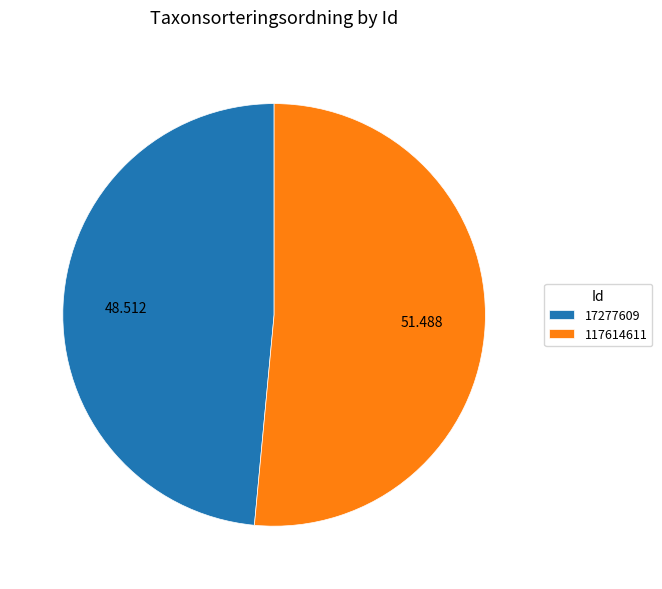

Do 17277609 and 117614611 together represent more than half of the pie?

Yes